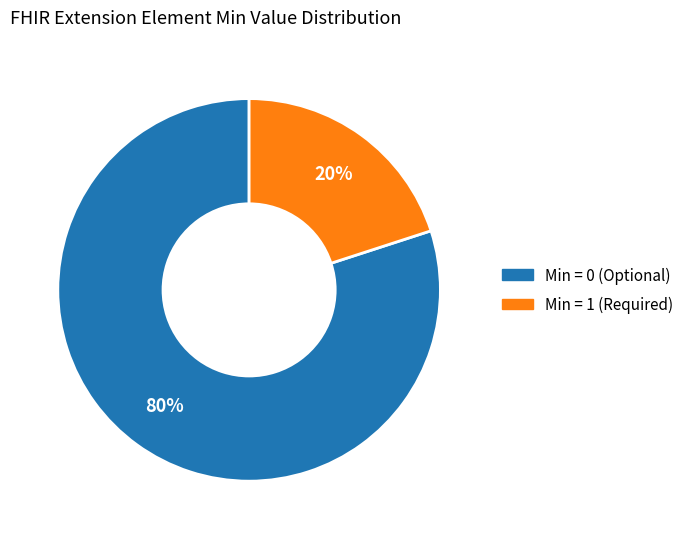

What is the largest slice in the pie chart?

Min = 0 (Optional)